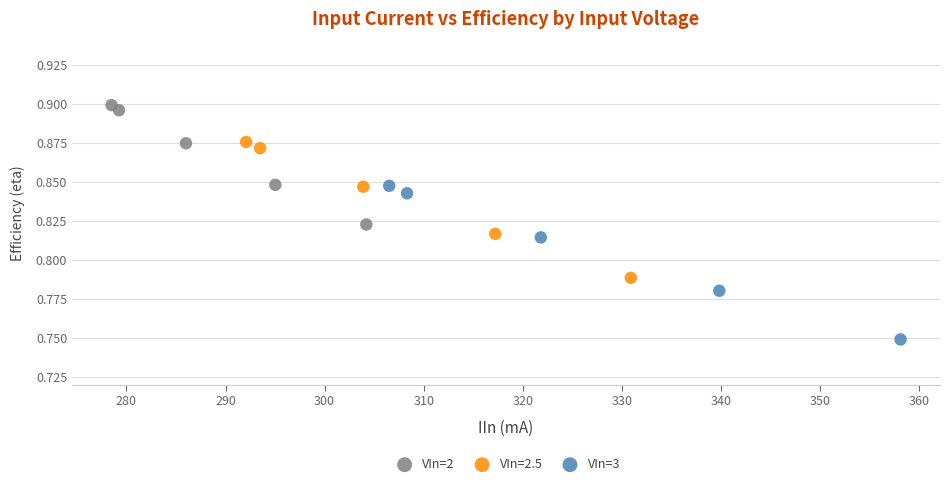

Which series contains the lowest Y value?

VIn=3